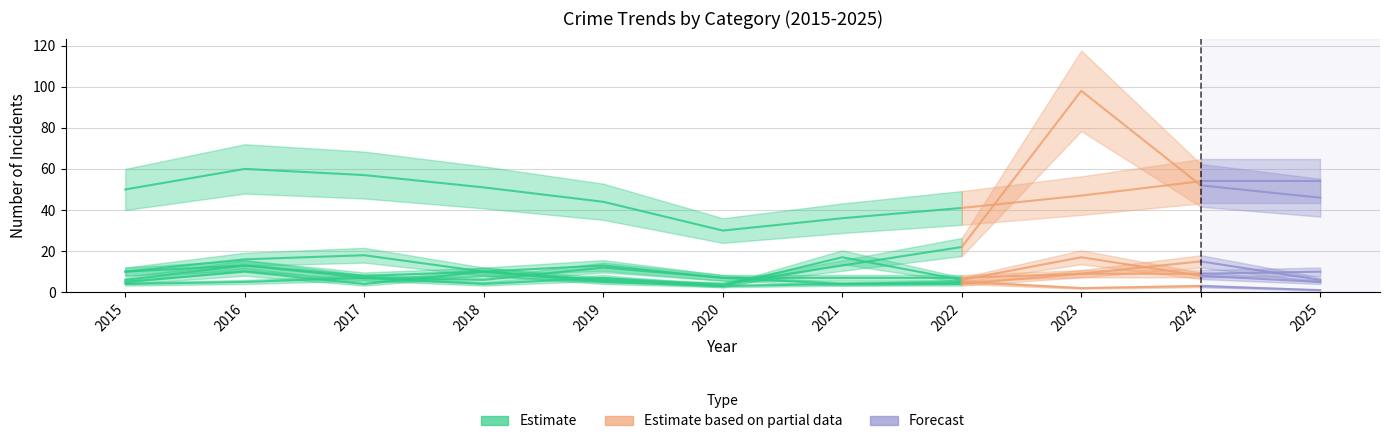

What is the difference between the maximum and minimum values in the Robbery series?

14